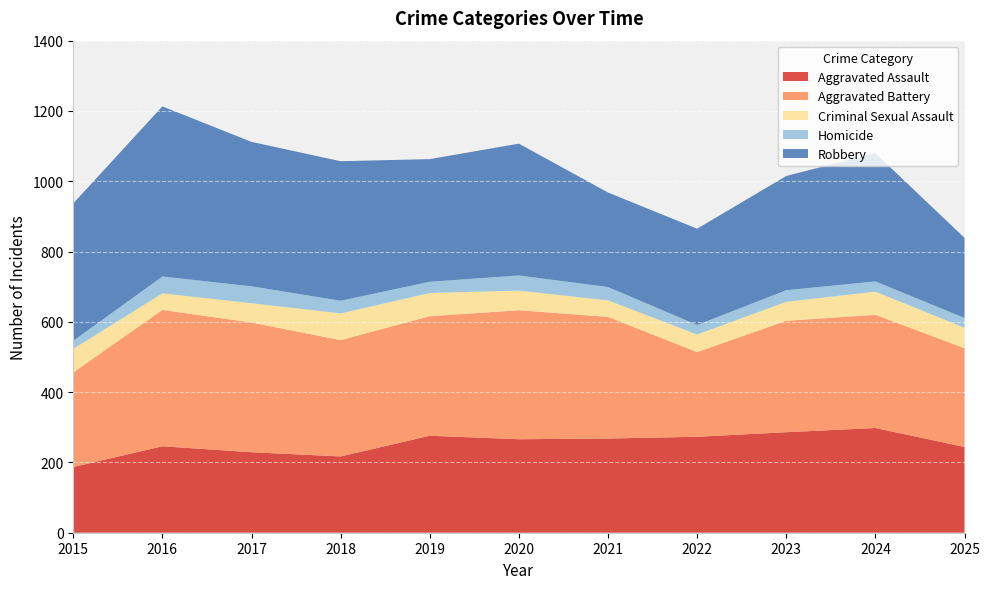

Reading left to right, extract all data points from this chart.

Aggravated Assault: 2015=187	2016=246	2017=229	2018=217	2019=276	2020=266	2021=268	2022=273	2023=286	2024=298	2025=244
Aggravated Battery: 2015=269	2016=388	2017=369	2018=331	2019=340	2020=367	2021=346	2022=241	2023=317	2024=322	2025=281
Criminal Sexual Assault: 2015=67	2016=47	2017=55	2018=76	2019=66	2020=56	2021=47	2022=50	2023=54	2024=66	2025=58
Homicide: 2015=23	2016=48	2017=48	2018=36	2019=32	2020=43	2021=38	2022=27	2023=33	2024=29	2025=28
Robbery: 2015=391	2016=484	2017=411	2018=397	2019=349	2020=375	2021=269	2022=274	2023=325	2024=365	2025=228